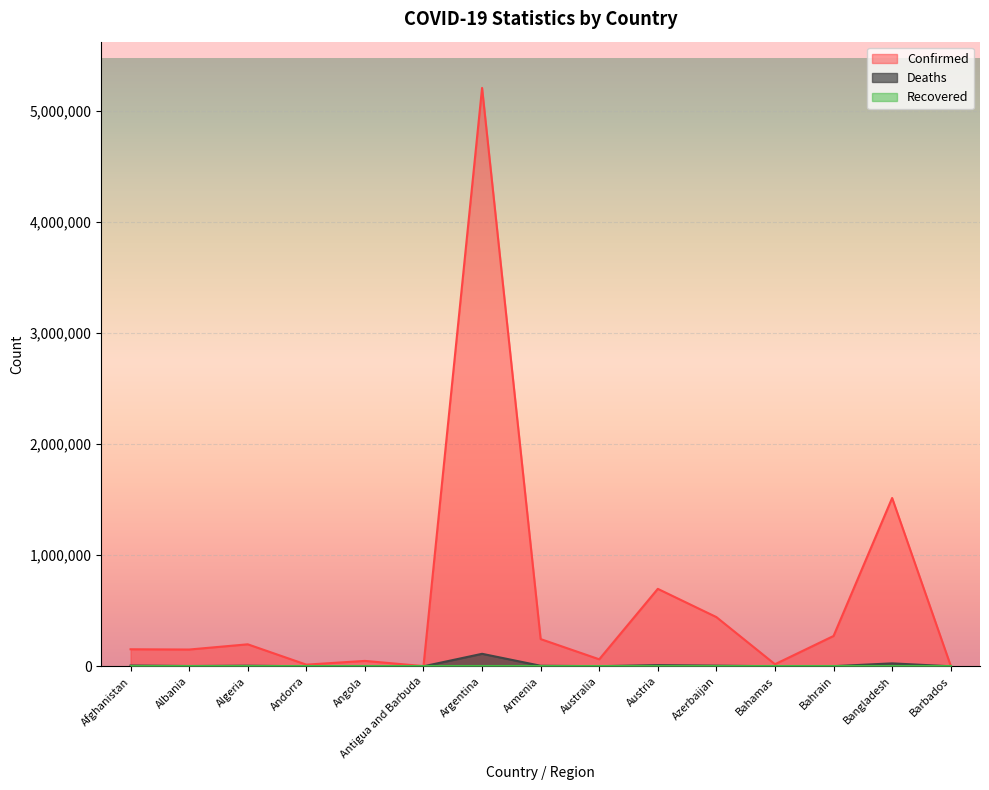

What position from the right is Algeria?

13